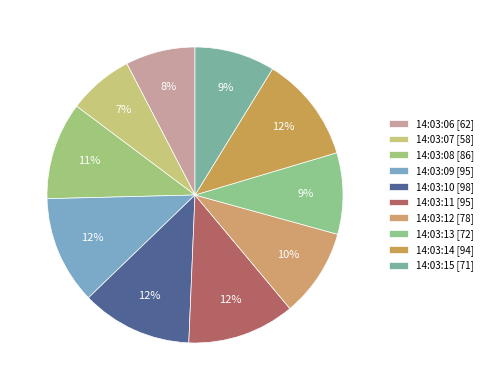

What is the largest slice in the pie chart?

14:03:10